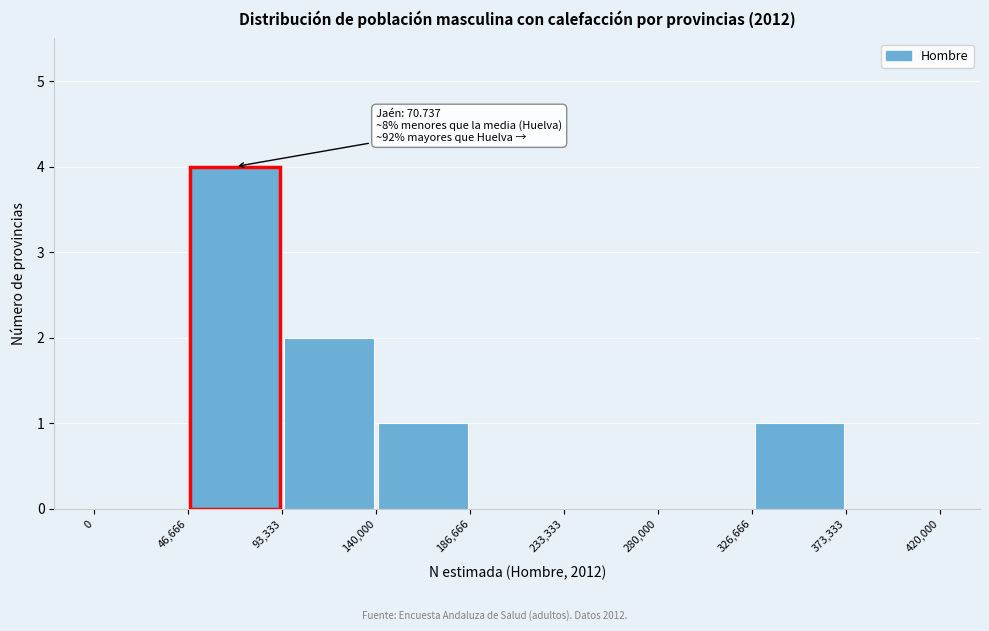

Over which range of the x-axis is the bar tallest?

46,666 to 93,333